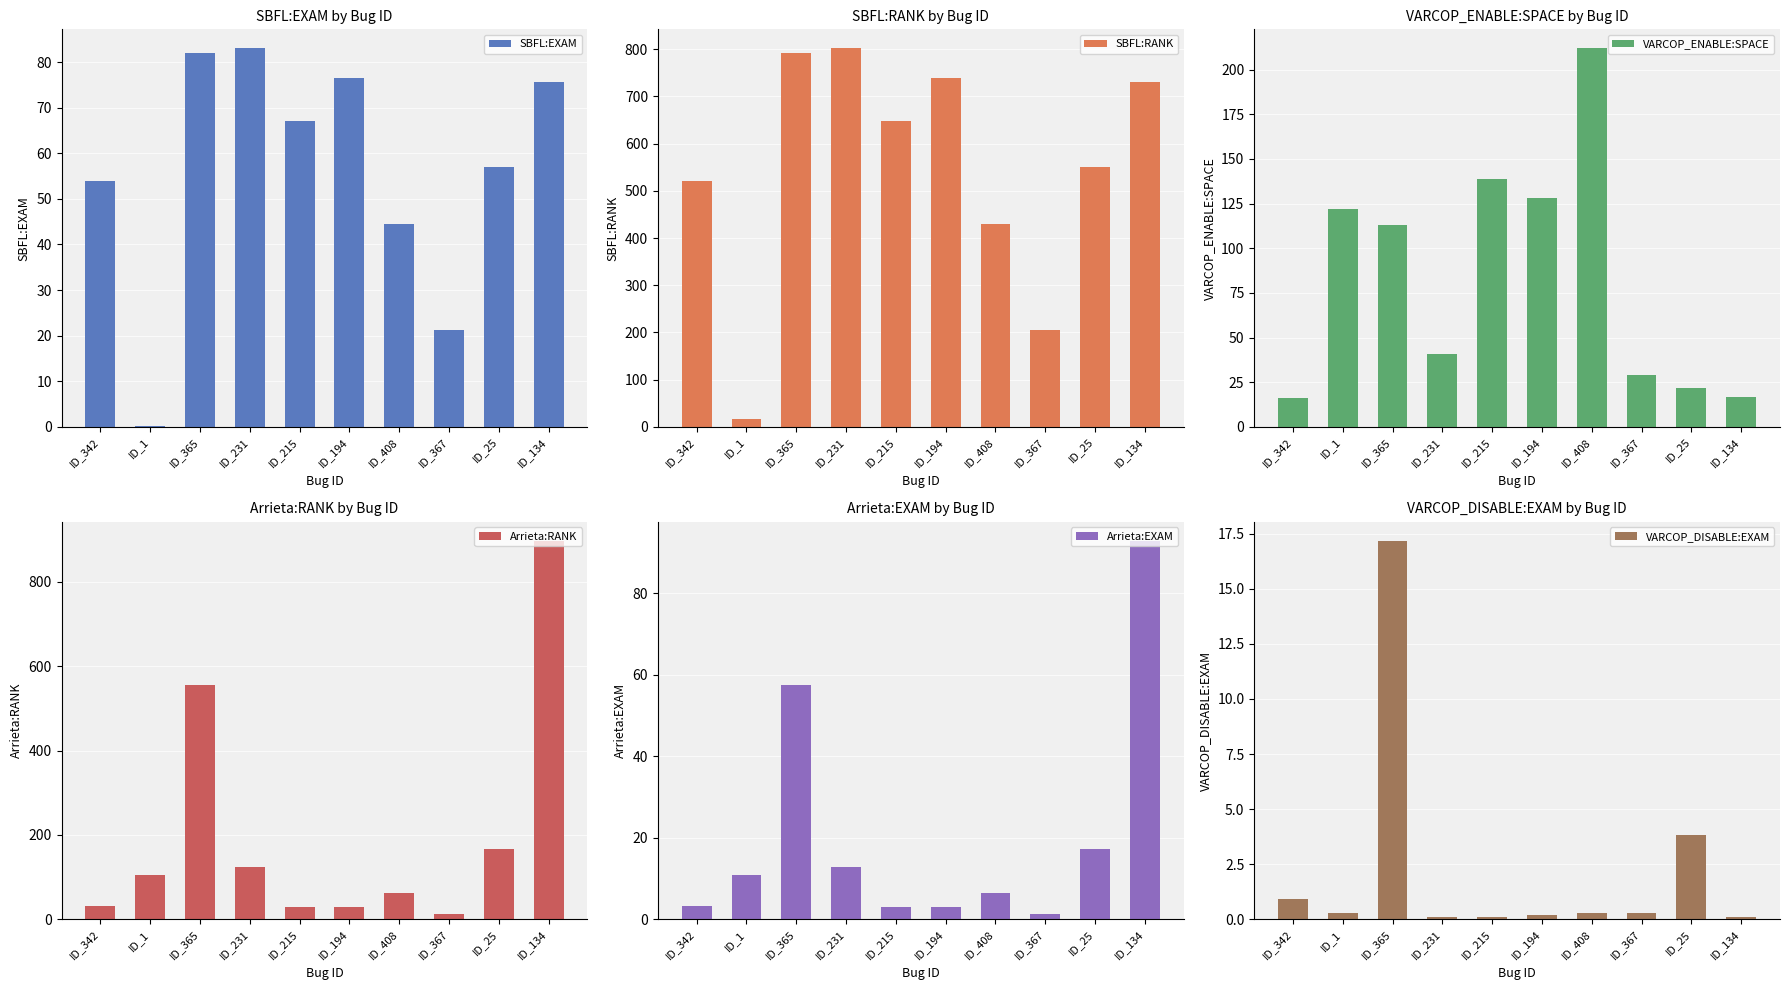

Reading left to right, transcribe all the data shown in this chart.

SBFL:EXAM: ID_342=53.9	ID_1=0.2	ID_365=82.1	ID_231=83.0	ID_215=67.1	ID_194=76.6	ID_408=44.5	ID_367=21.2	ID_25=57.0	ID_134=75.7
SBFL:RANK: ID_342=521.0	ID_1=16.0	ID_365=793.0	ID_231=802.0	ID_215=648.0	ID_194=740.0	ID_408=430.0	ID_367=205.0	ID_25=551.0	ID_134=731.0
VARCOP_ENABLE:SPACE: ID_342=16.0	ID_1=122.0	ID_365=113.0	ID_231=41.0	ID_215=139.0	ID_194=128.0	ID_408=212.0	ID_367=29.0	ID_25=22.0	ID_134=17.0
Arrieta:RANK: ID_342=31.0	ID_1=105.0	ID_365=556.0	ID_231=124.0	ID_215=30.0	ID_194=30.0	ID_408=62.0	ID_367=13.0	ID_25=167.0	ID_134=897.0
Arrieta:EXAM: ID_342=3.2	ID_1=10.9	ID_365=57.6	ID_231=12.8	ID_215=3.1	ID_194=3.1	ID_408=6.4	ID_367=1.4	ID_25=17.3	ID_134=92.9
VARCOP_DISABLE:EXAM: ID_342=0.9	ID_1=0.3	ID_365=17.2	ID_231=0.1	ID_215=0.1	ID_194=0.2	ID_408=0.3	ID_367=0.3	ID_25=3.8	ID_134=0.1